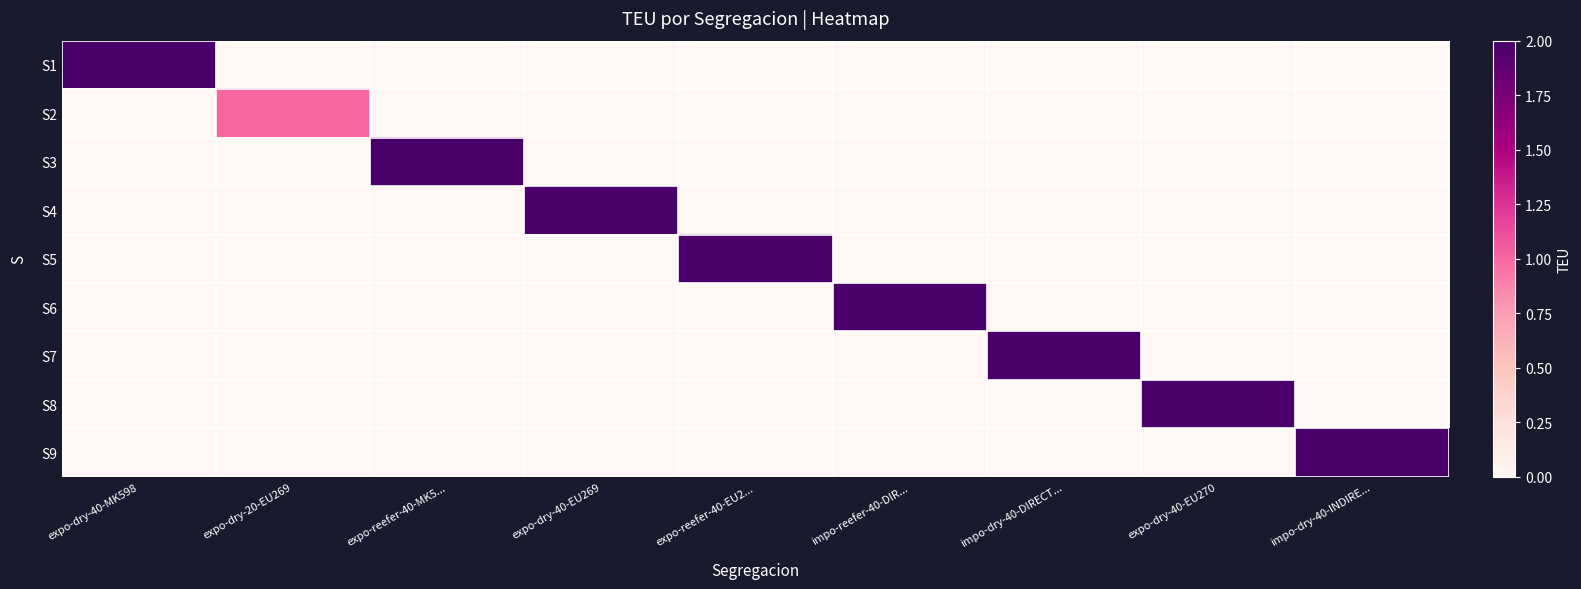

How many series are shown in this chart?

9